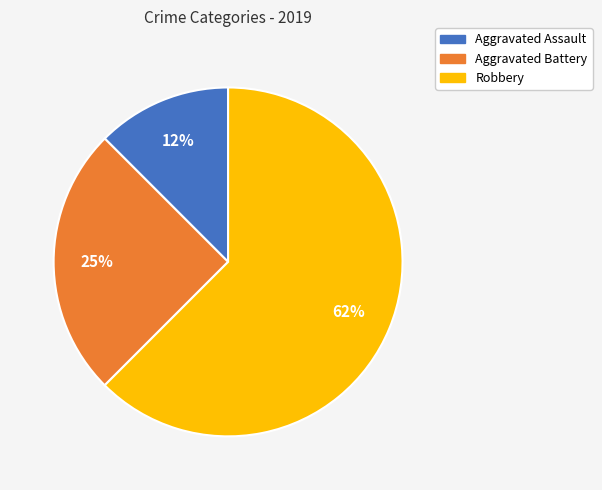

What is the ratio of the value at Robbery to the value at Aggravated Battery?

2.5